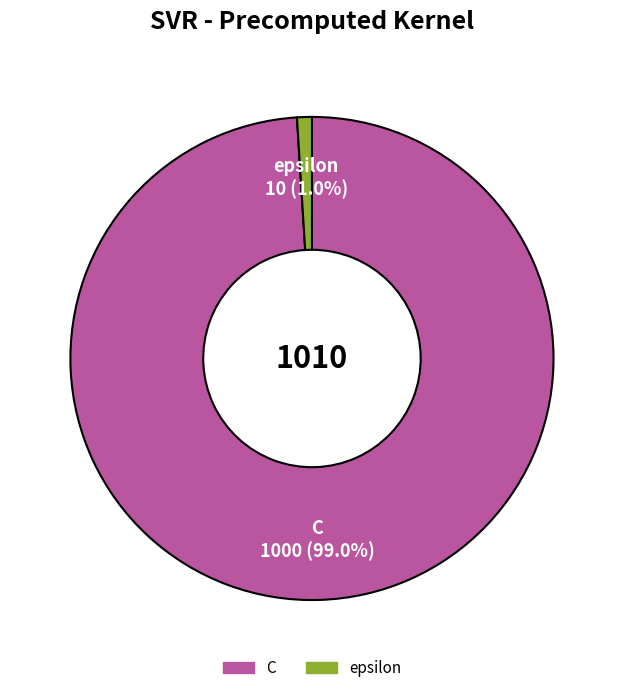

Between epsilon and C, which is larger?

C